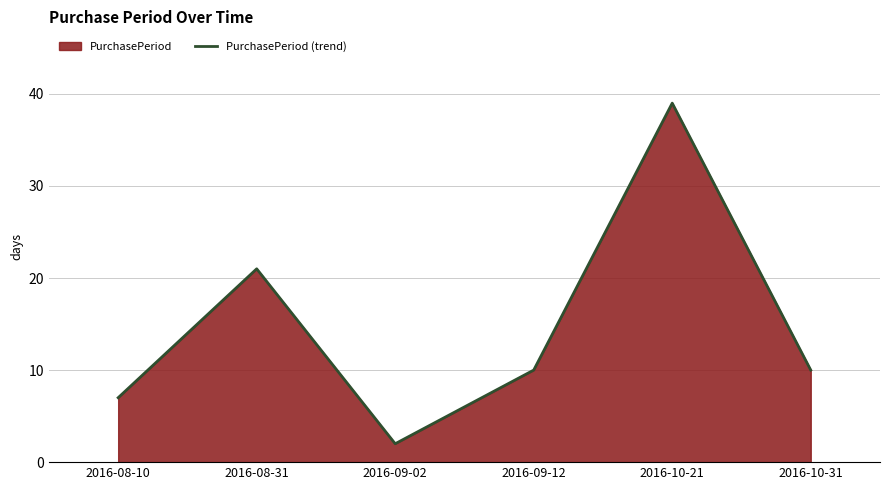

List the labels in order of value, largest first.

2016-10-21, 2016-08-31, 2016-09-12, 2016-10-31, 2016-08-10, 2016-09-02